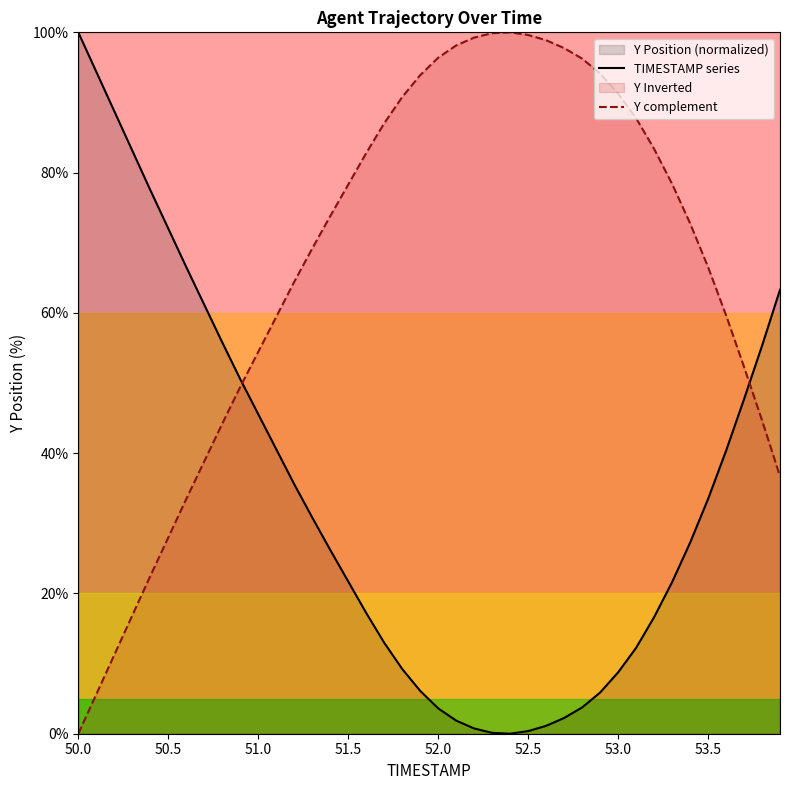

True or false: Y complement and TIMESTAMP series cross at least once.

True